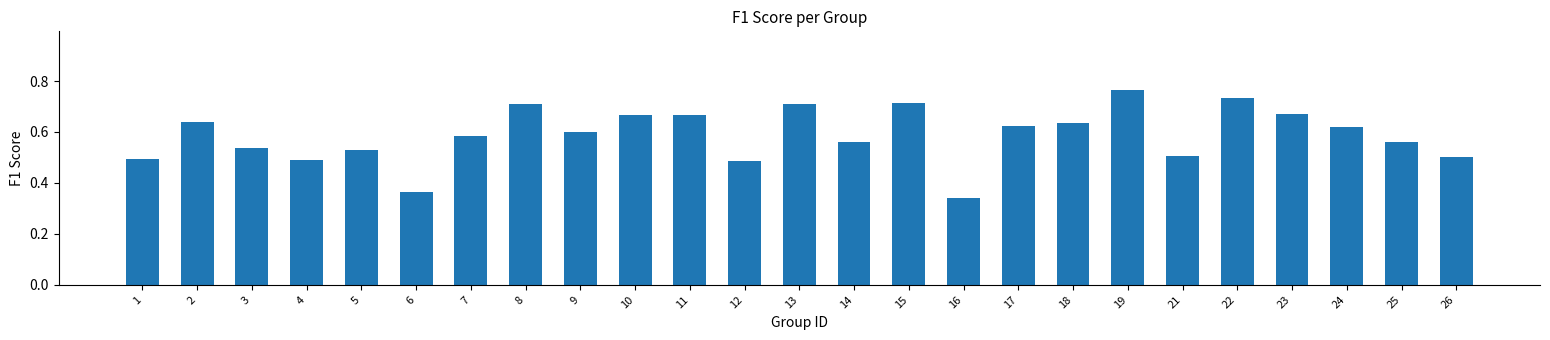

True or false: the data shows 0.5 at 21.

True